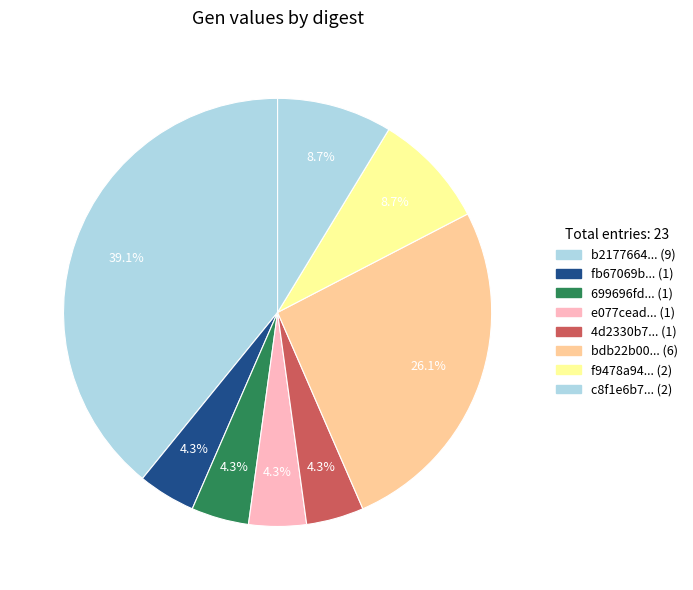

What is the smallest slice in the pie chart?

fb67069b2898fd47e3816b81626c4148